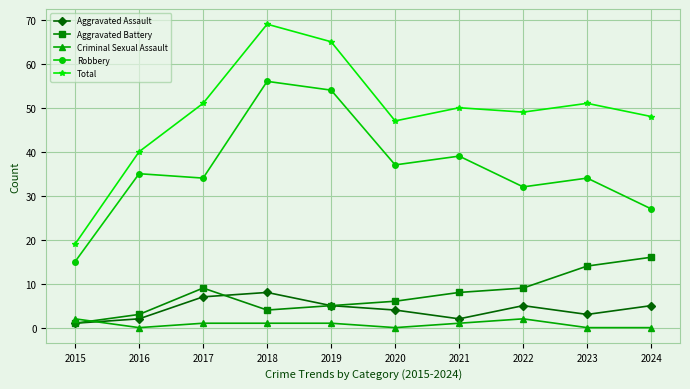

Is the value of Total at 2021 greater than the value of Aggravated Assault at 2016?

Yes